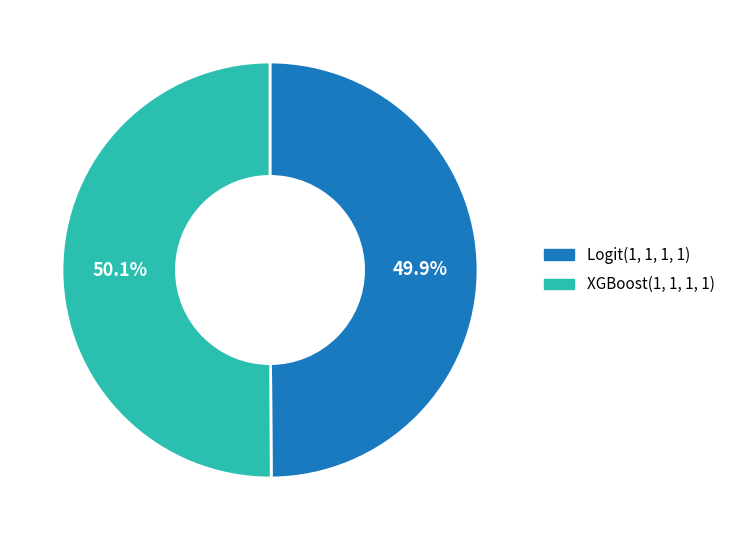

To the nearest percent, what is the combined percentage of XGBoost(1, 1, 1, 1) and Logit(1, 1, 1, 1)?

100%